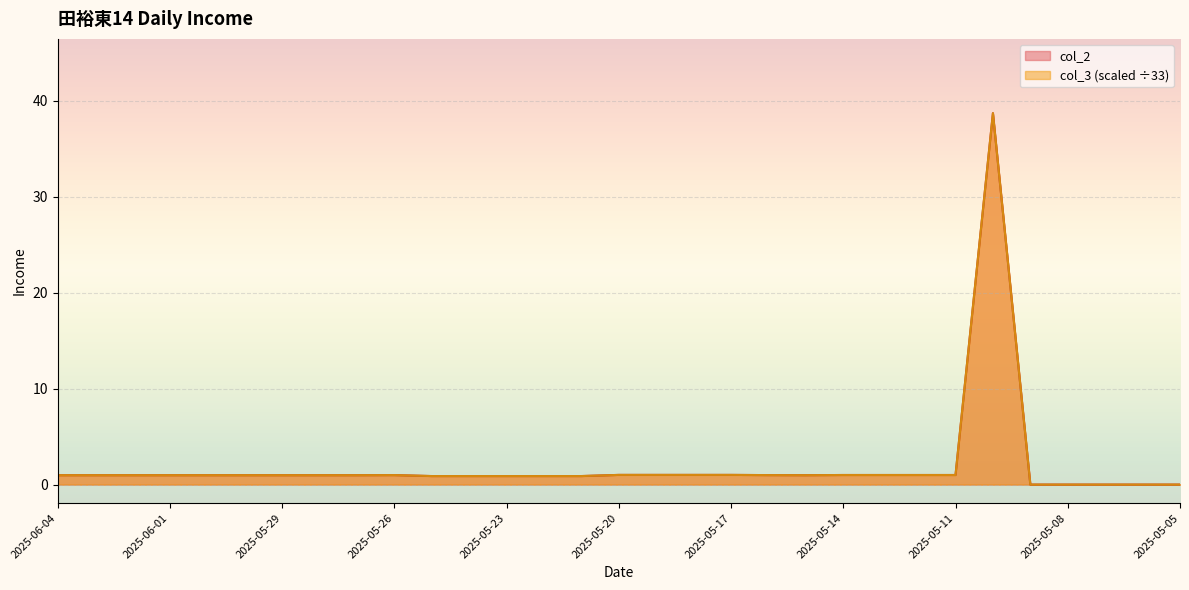

Rank the series at 2025-05-29 from lowest to highest value.

col_2, col_3